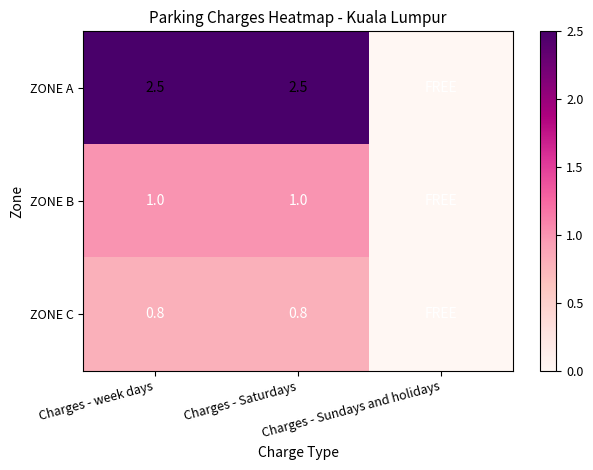

Which series has the largest range (max minus min)?

ZONE A